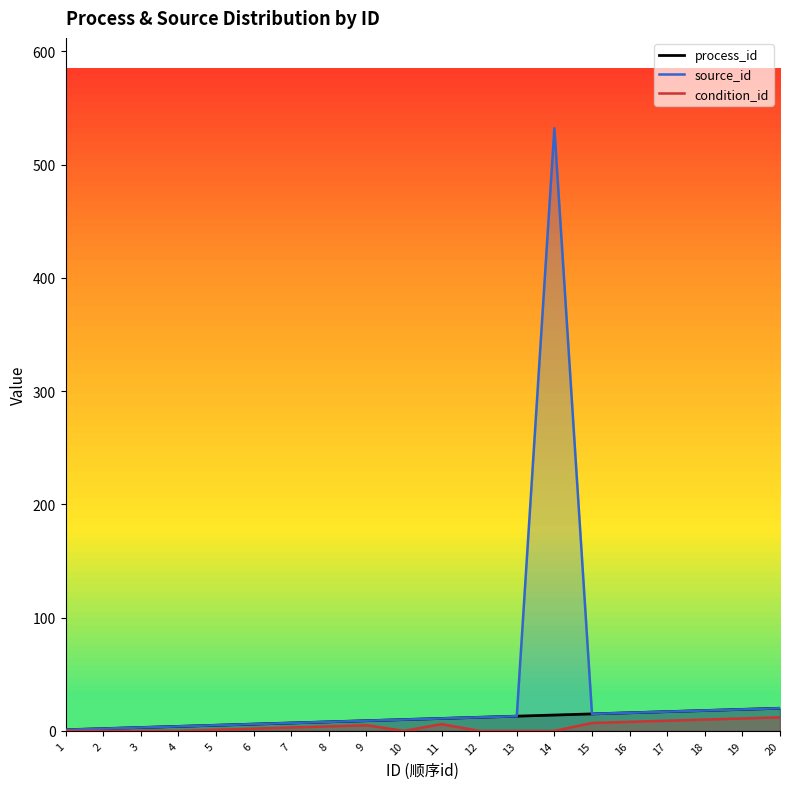

At 17, list the series in order from smallest to largest.

condition_id line, process_id line, source_id line